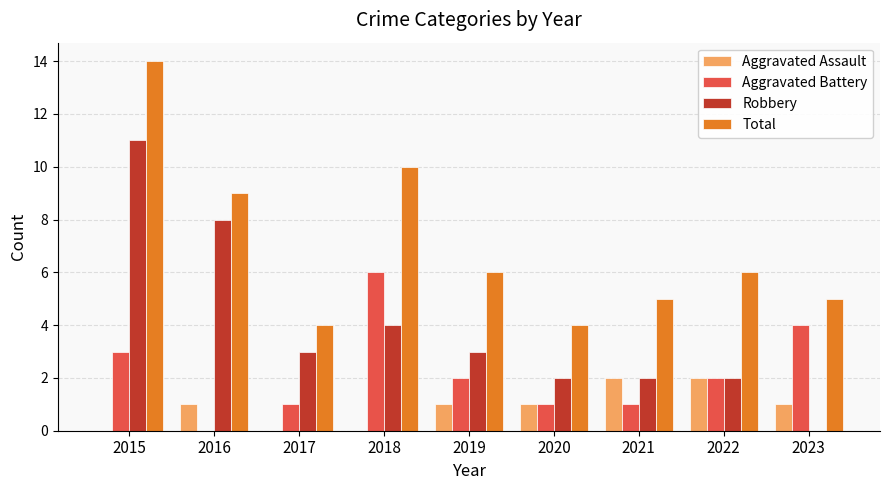

Which series changed the most between 2015 and 2020?

Total